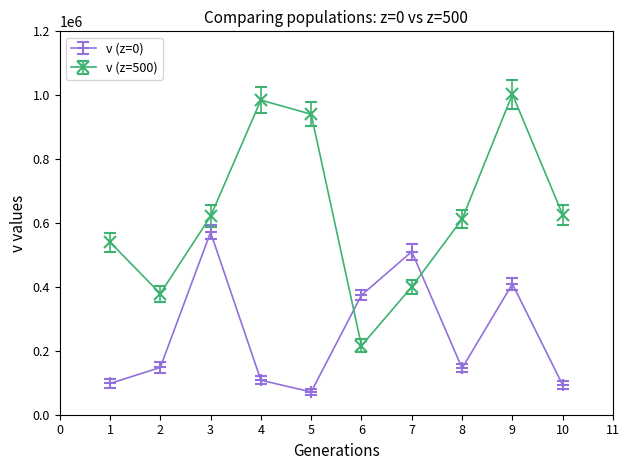

Where is the first local maximum for v (z=0)?

3